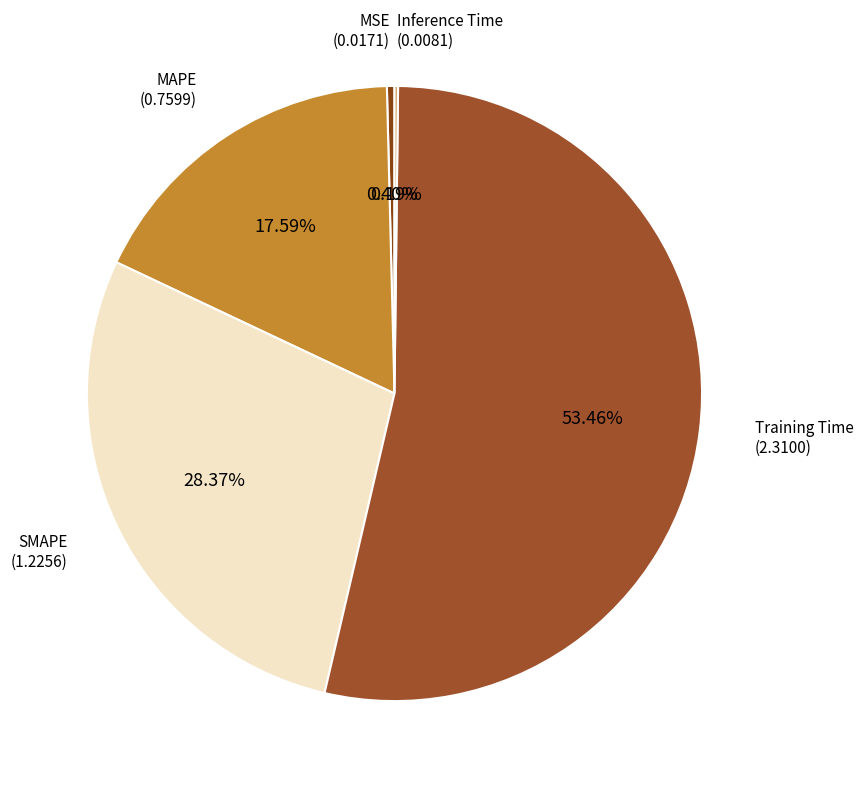

What is the majority slice?

Training Time